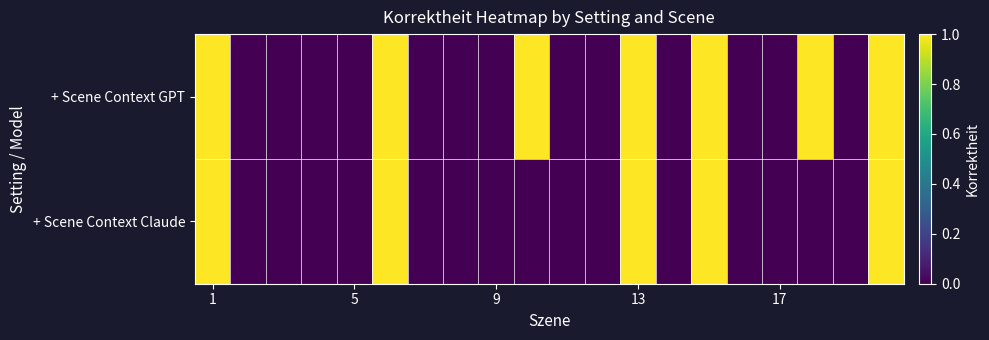

At which category is the sum across all series the highest?

1